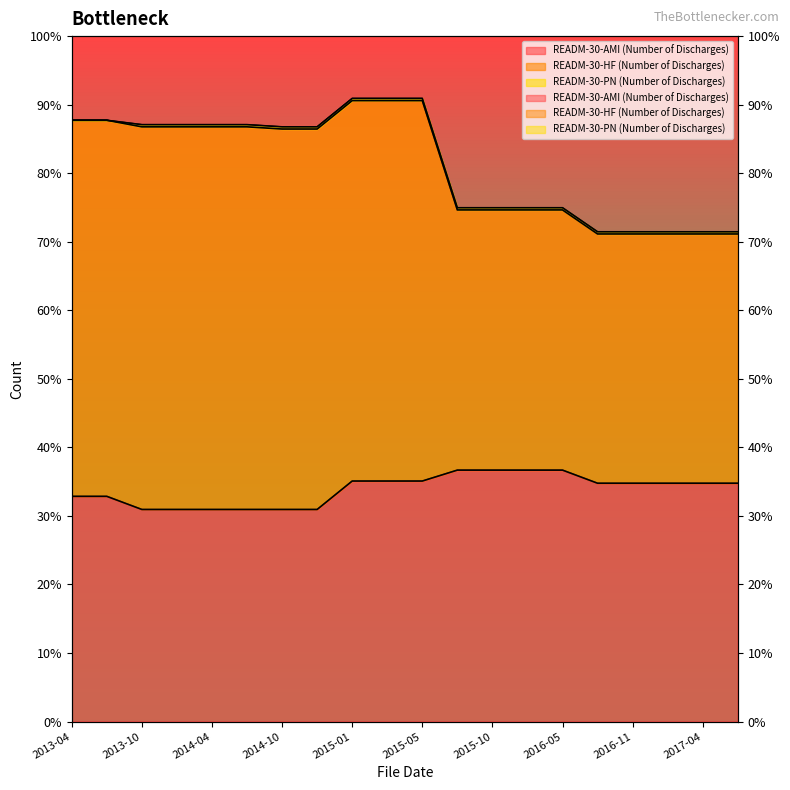

What is the sum of all READM-30-HF (Number of Discharges) values?

5083